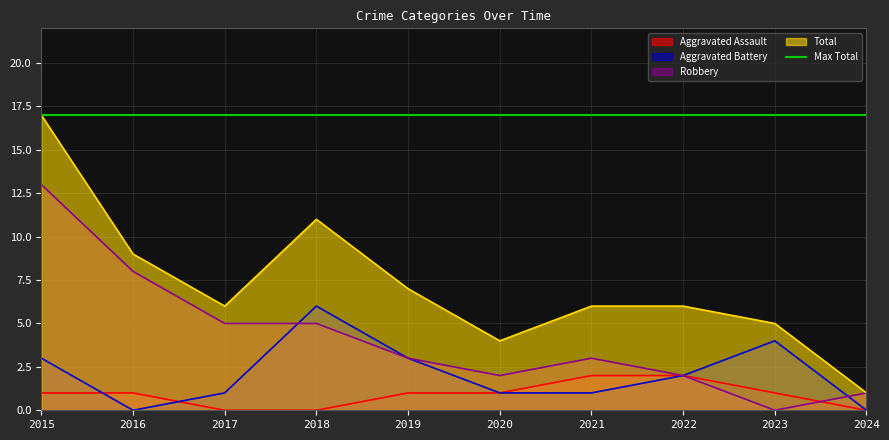

At which category does Total reach its first local peak?

2018